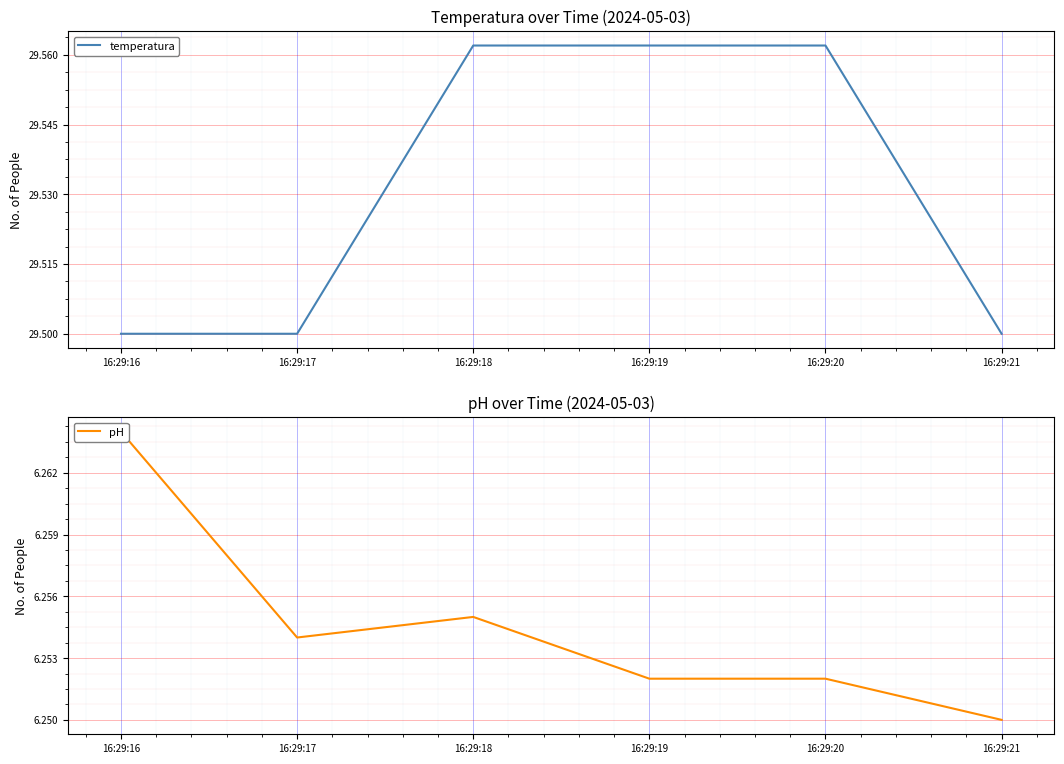

Where is pH nearest to the value 6?

16:29:21